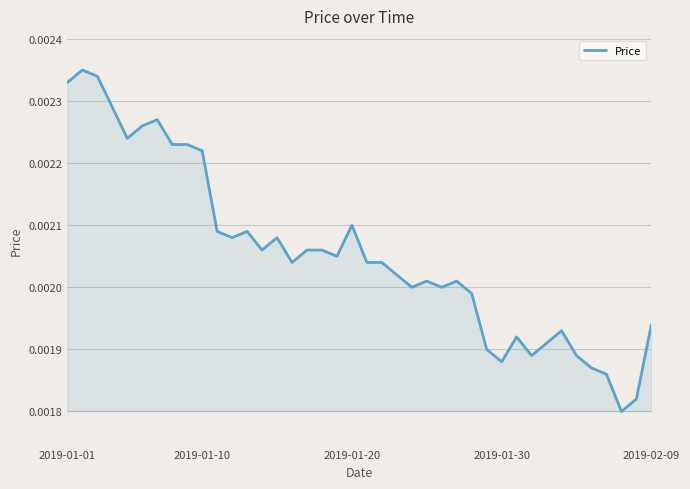

Rank the categories by value from lowest to highest.

37, 38, 36, 35, 29, 31, 34, 28, 32, 30, 33, 39, 27, 23, 25, 24, 26, 22, 15, 20, 21, 18, 13, 16, 17, 11, 14, 10, 12, 19, 9, 7, 8, 2019-02-09, 5, 6, 2019-01-30, 2019-01-01, 2019-01-20, 2019-01-10